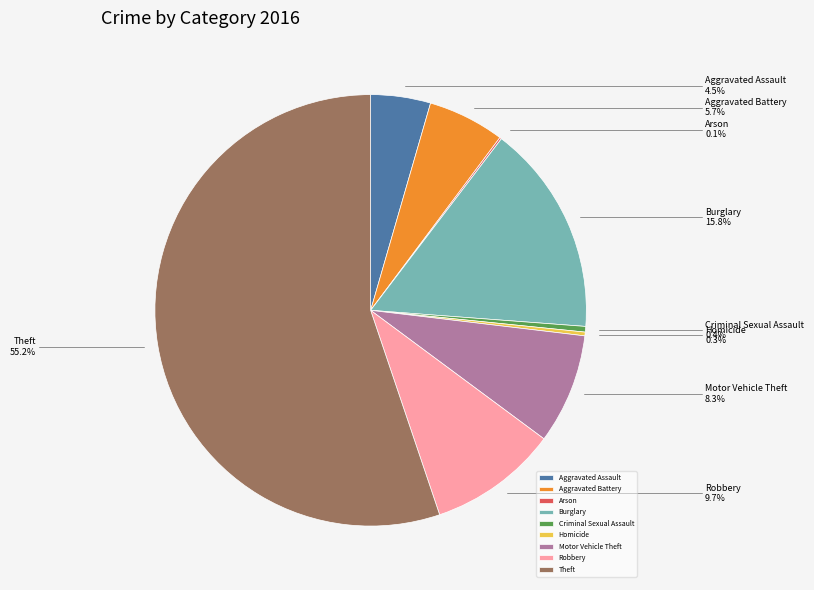

Is there any slice that represents more than half of the pie?

Yes